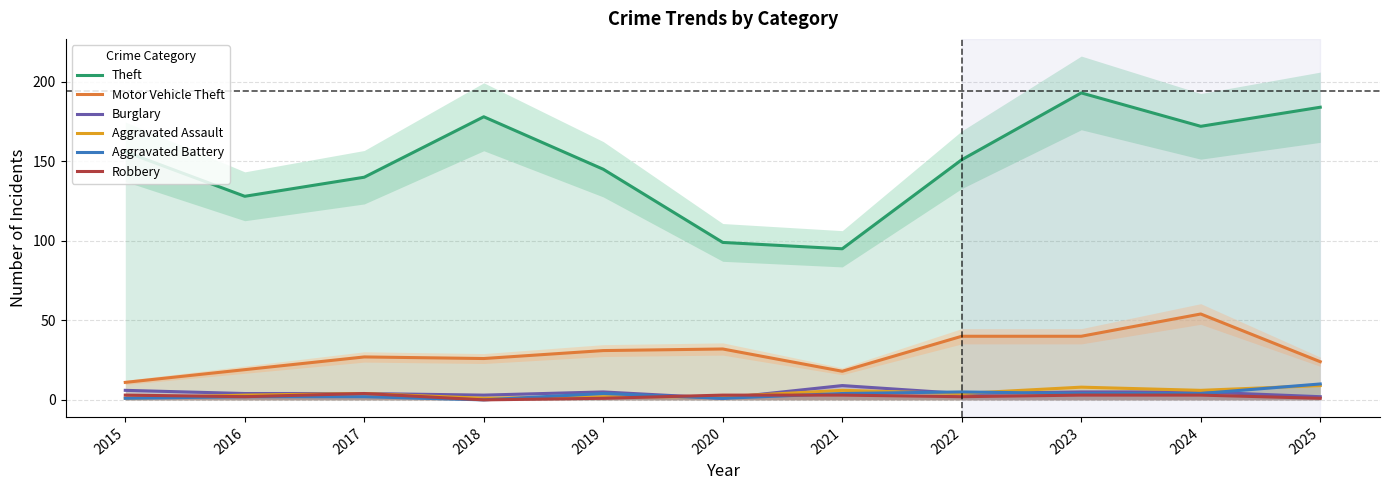

How many interior local valleys does the Motor Vehicle Theft series have?

2